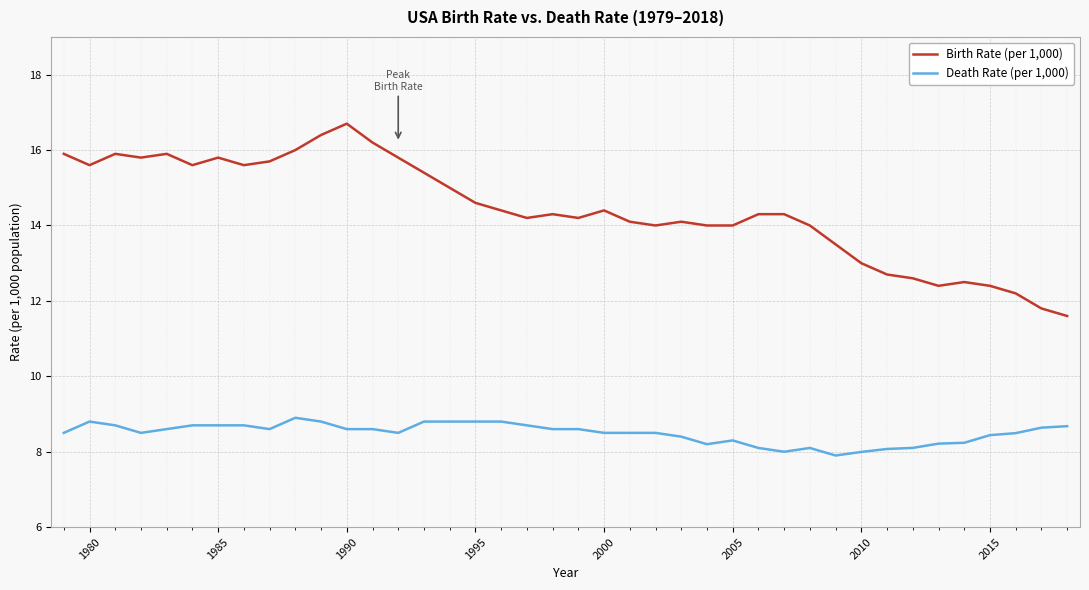

Which series has the largest range (max minus min)?

Birth Rate (per 1,000)